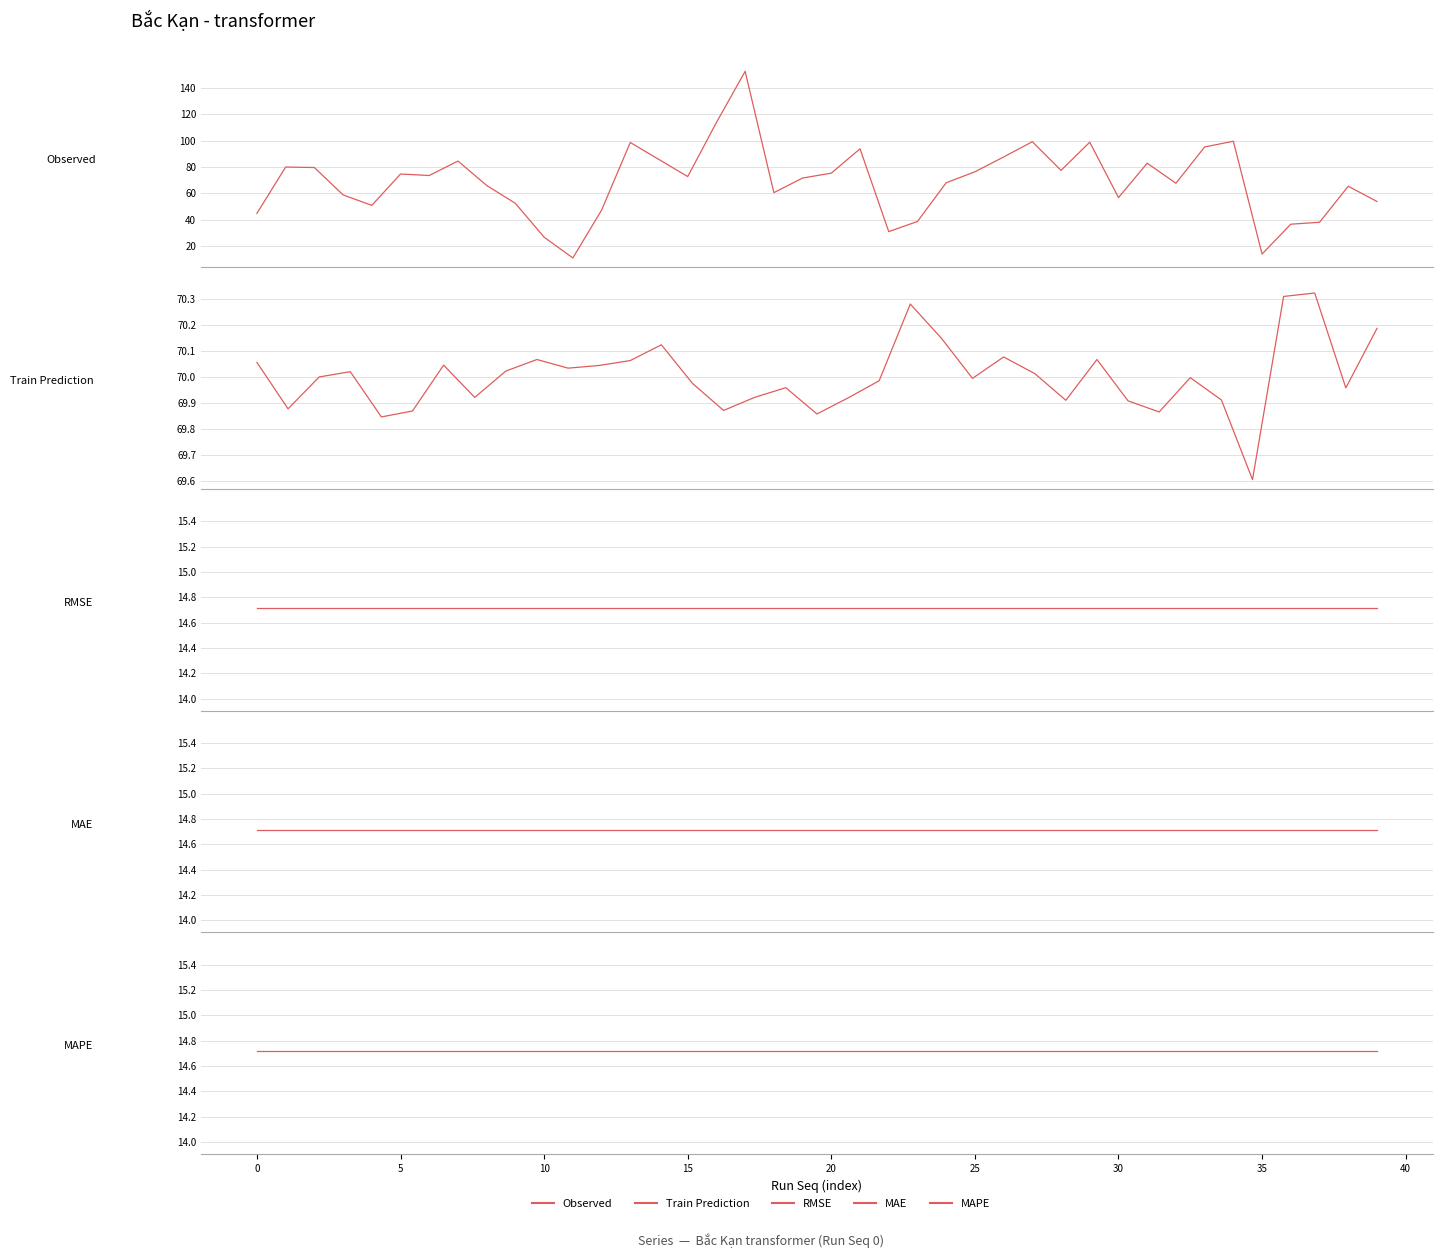

What is the total value across all series at 36?

151.1